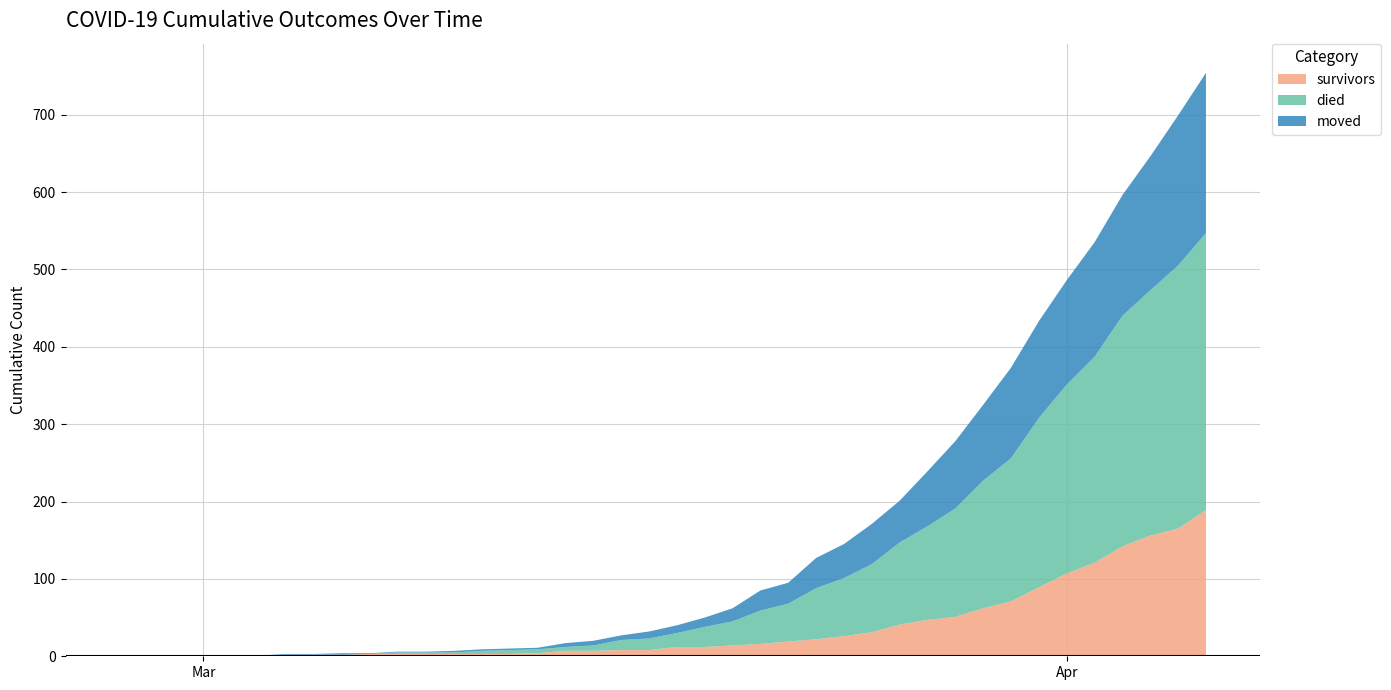

Reading left to right, transcribe all the data shown in this chart.

survivors: 0	0	0	0	0	0	2	2	2	3	3	3	3	3	3	4	7	7	8	8	12	12	14	16	19	22	26	31	41	47	51	62	71	89	107	121	142	156	165	189
died: 0	0	0	0	0	0	0	0	0	0	2	2	2	4	5	5	5	7	13	15	18	26	31	43	49	66	75	88	106	121	140	165	185	219	244	266	298	317	340	358
moved: 0	0	0	1	1	1	1	1	2	1	1	1	2	2	2	2	5	6	6	9	10	12	17	26	27	39	44	52	54	71	87	98	117	125	135	148	156	173	194	207